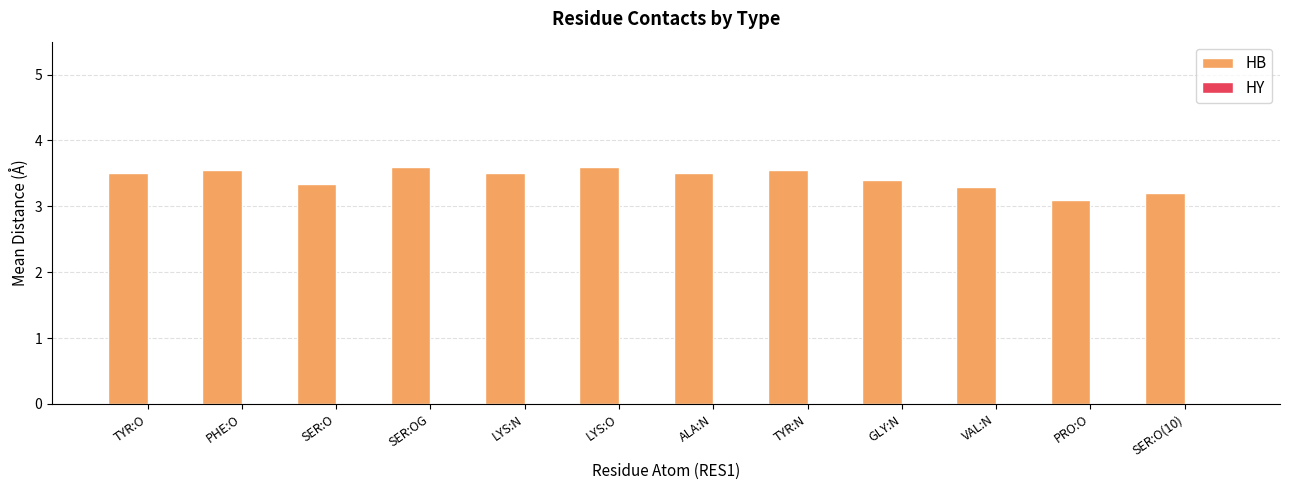

What is the smallest value displayed?

3.1